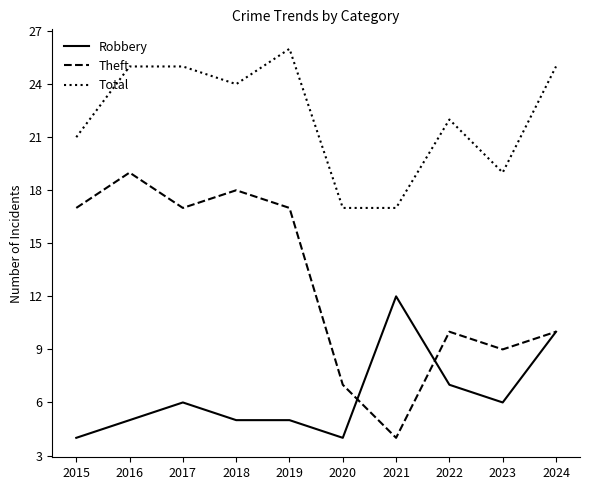

What is the sum of the Theft values at 2022 and 2015?

27